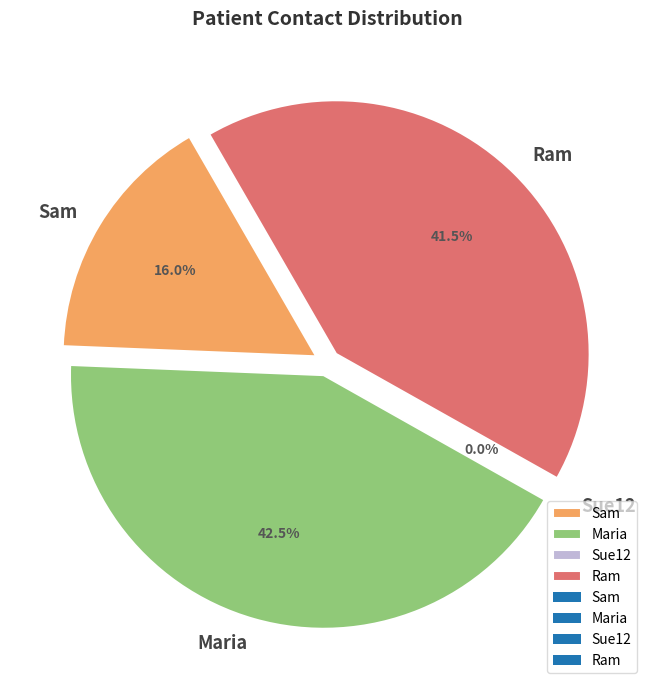

Between Ram and Sue12, which is larger?

Ram